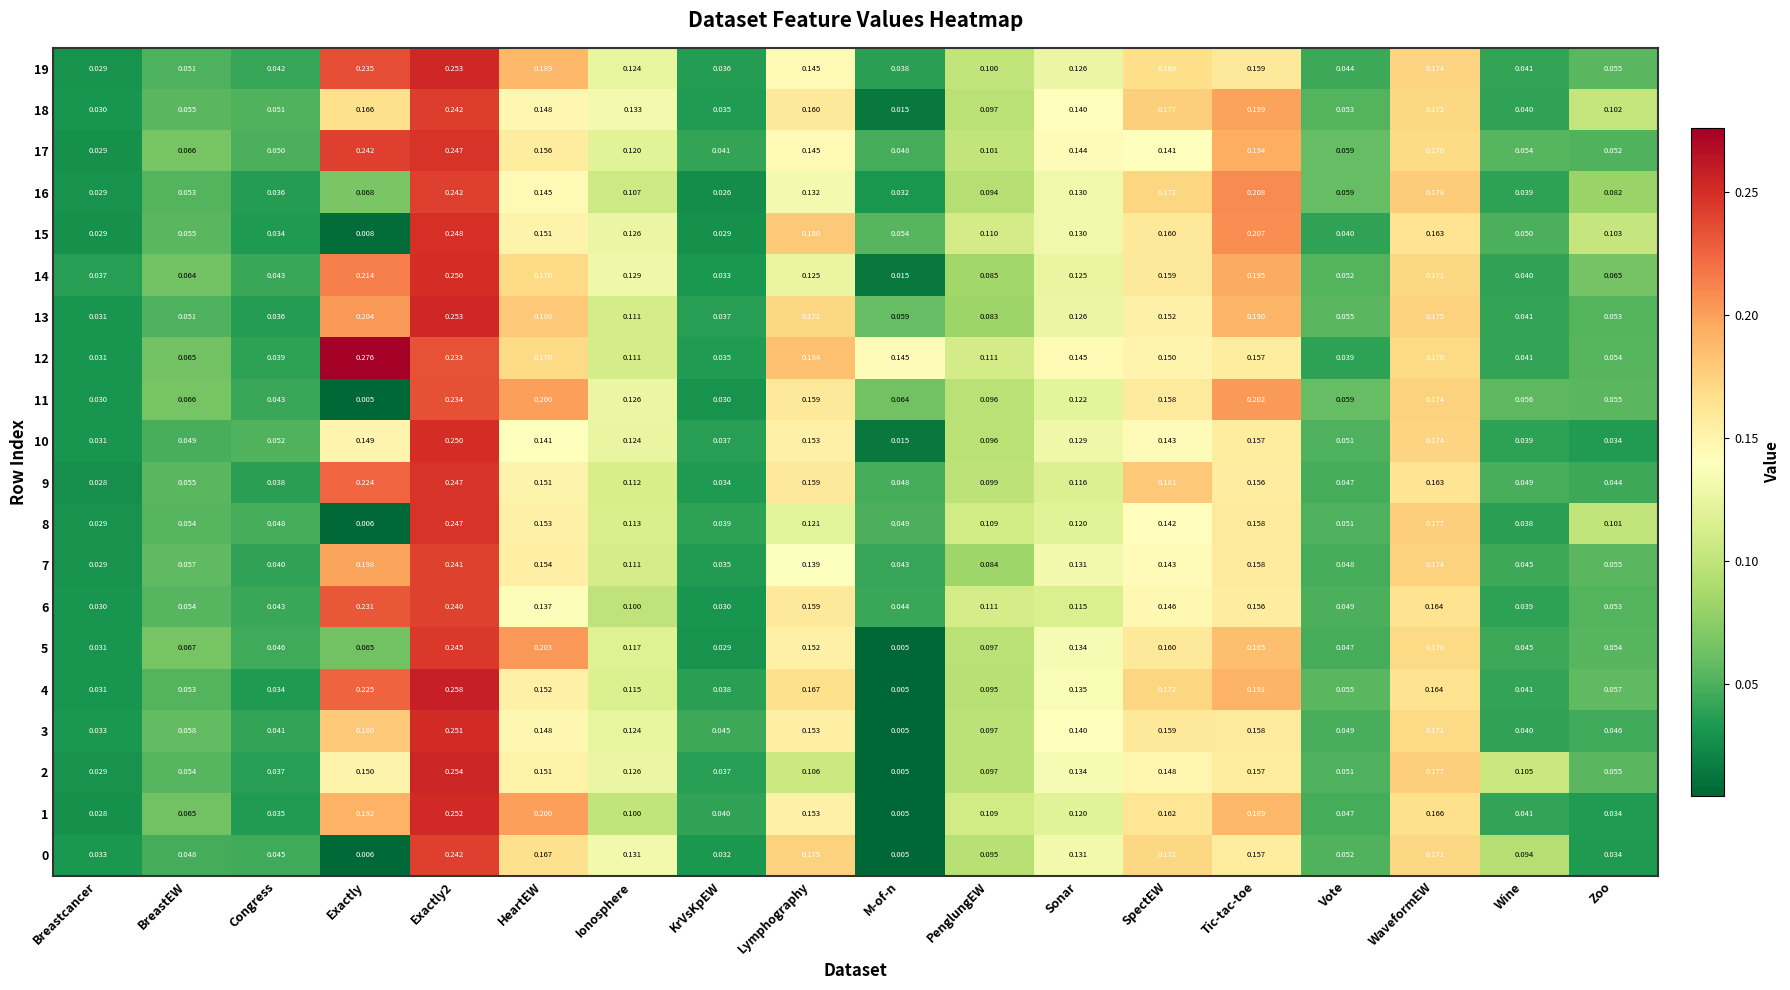

Which category has the lowest value in the 15 series?

Exactly